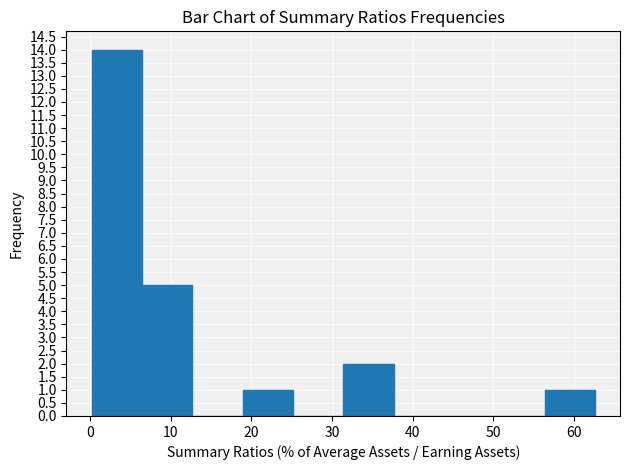

Reading left to right, list every bar in this chart as the range it spans on the x-axis followed by its height. Neither the bar edges nor the heights are printed on the chart, so give them approximately, as read against the axes.

0 to 6: 14
6 to 13: 5
13 to 19: 0
19 to 25: 1
25 to 31: 0
31 to 38: 2
38 to 44: 0
44 to 50: 0
50 to 56: 0
56 to 63: 1